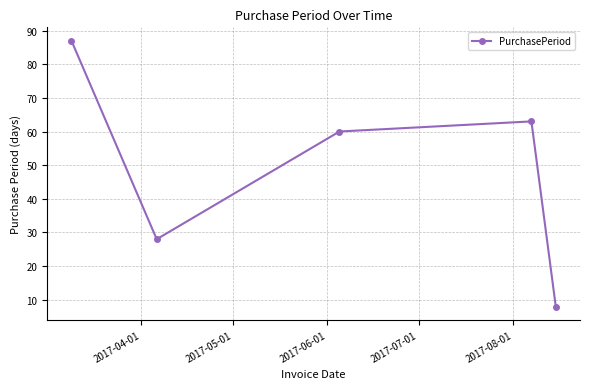

What is the difference between the maximum and minimum values?

79